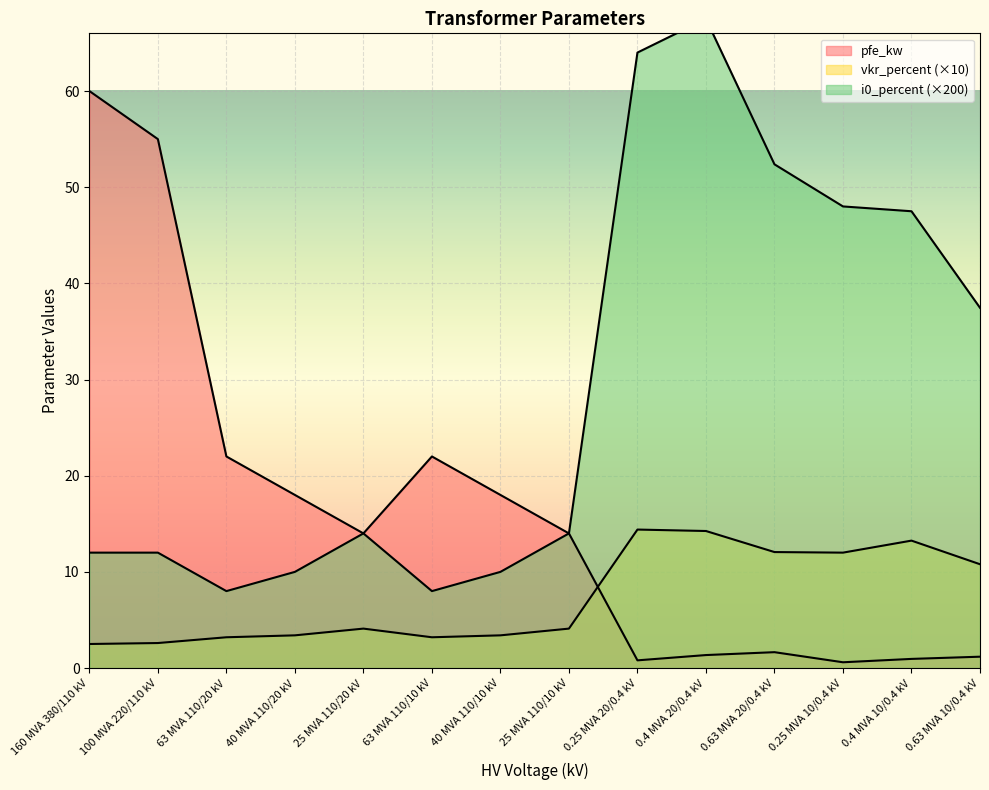

True or false: vkr_percent and i0_percent cross at least once.

False